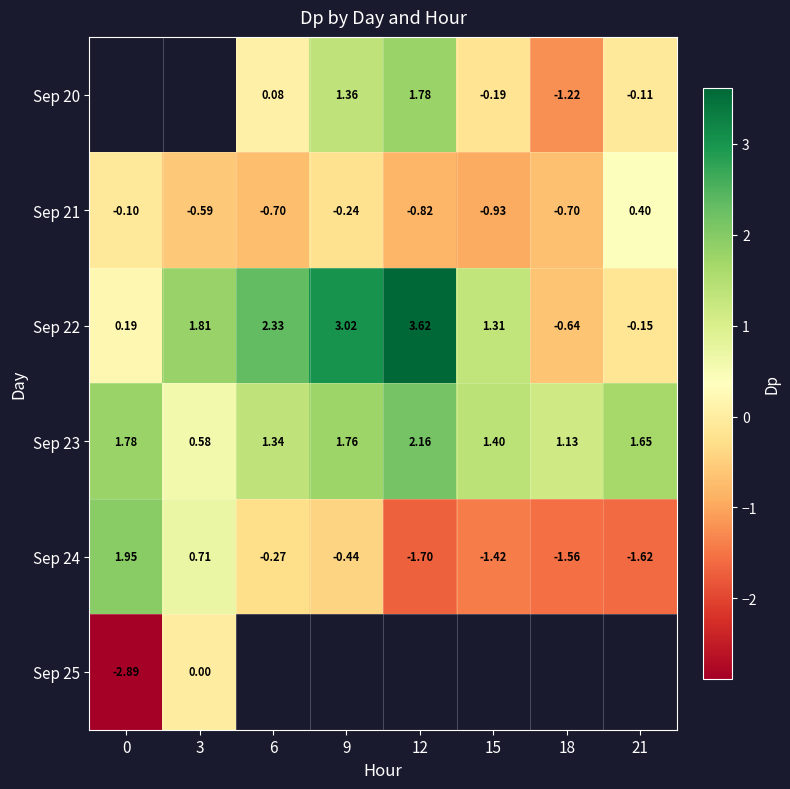

How many values in the Sep 24 series are below 0?

6